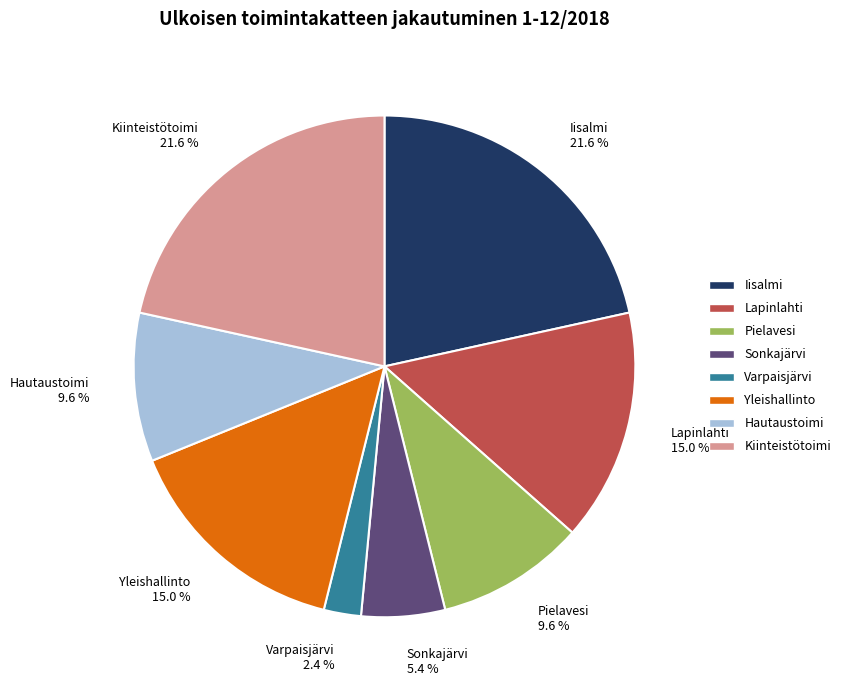

What is the smallest slice in the pie chart?

Varpaisjärvi